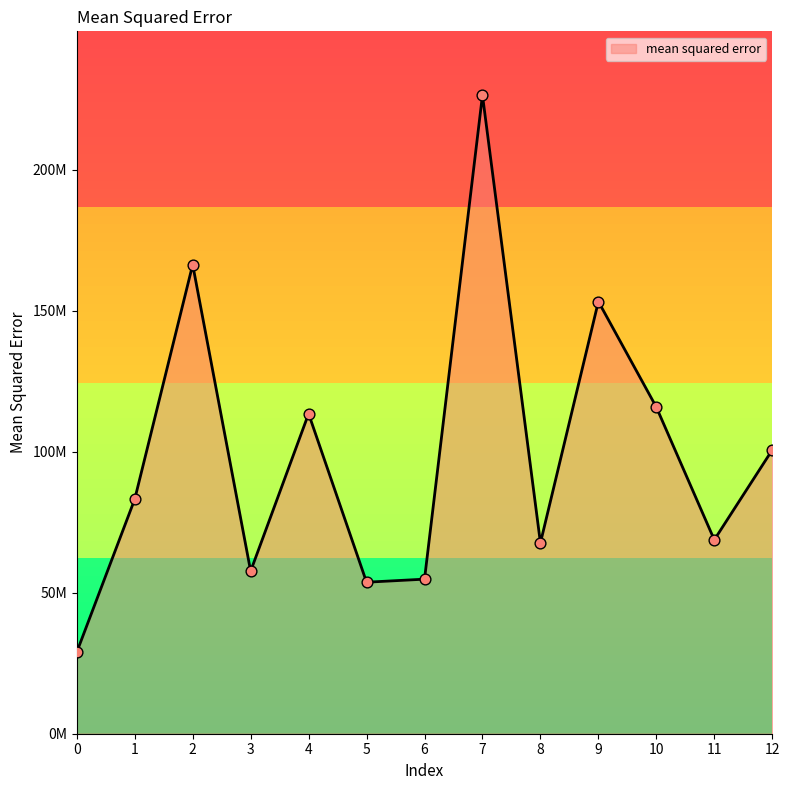

Between 9 and 3, which is larger?

9